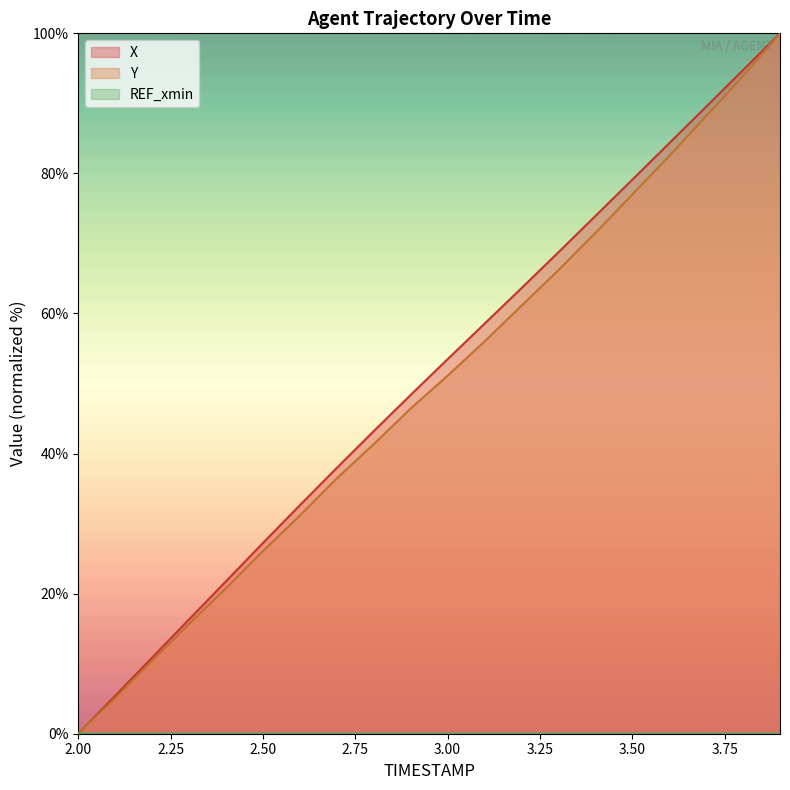

What is the maximum value shown in the chart?

100.0